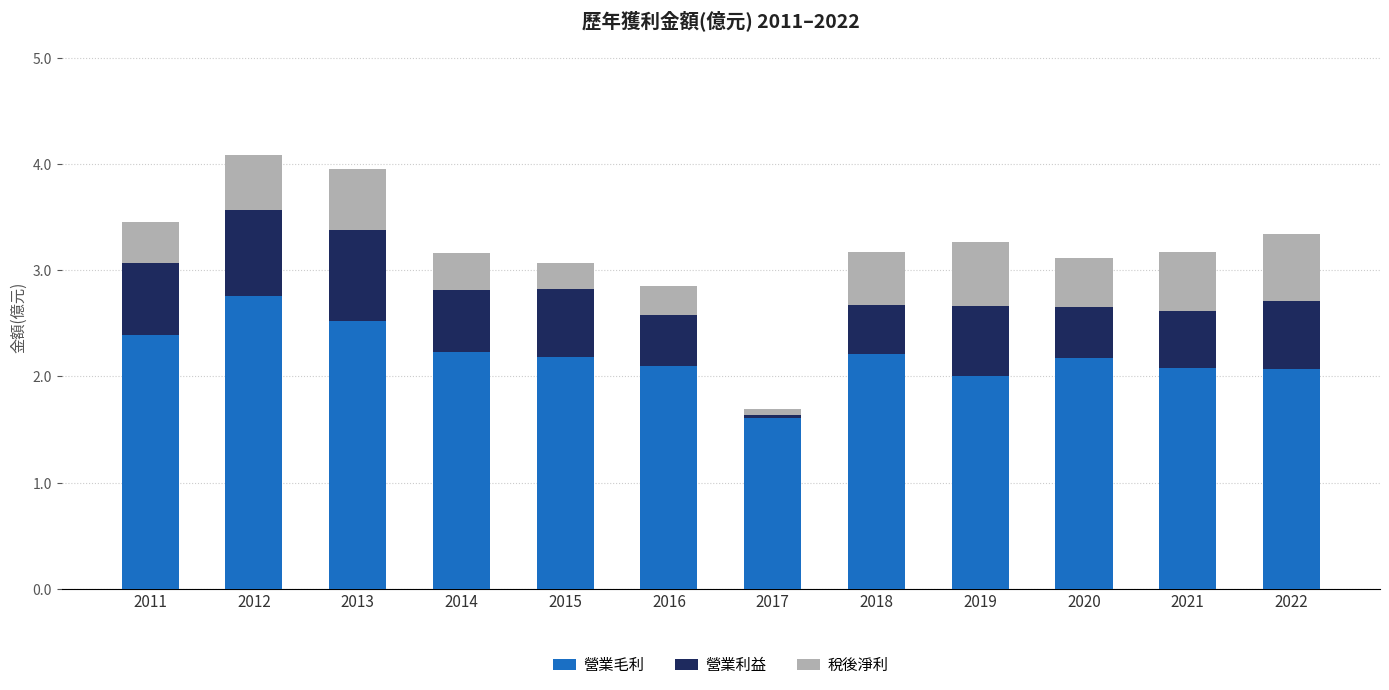

The 營業毛利 series shows 2.1 at 2022. True or false?

True